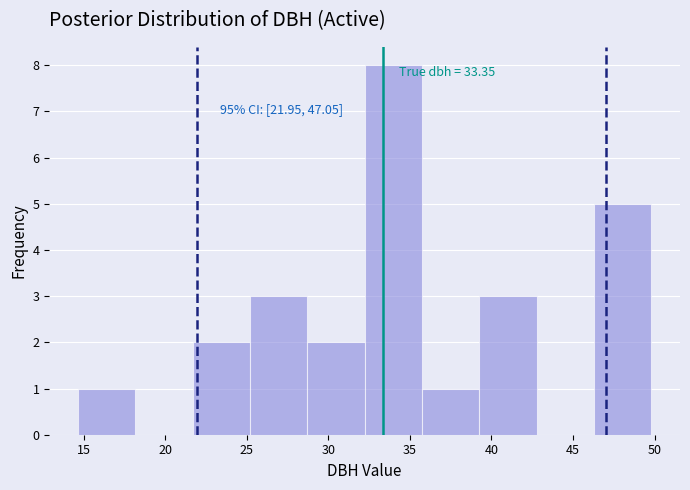

Over which range of the x-axis is the bar tallest?

32.0 to 35.5